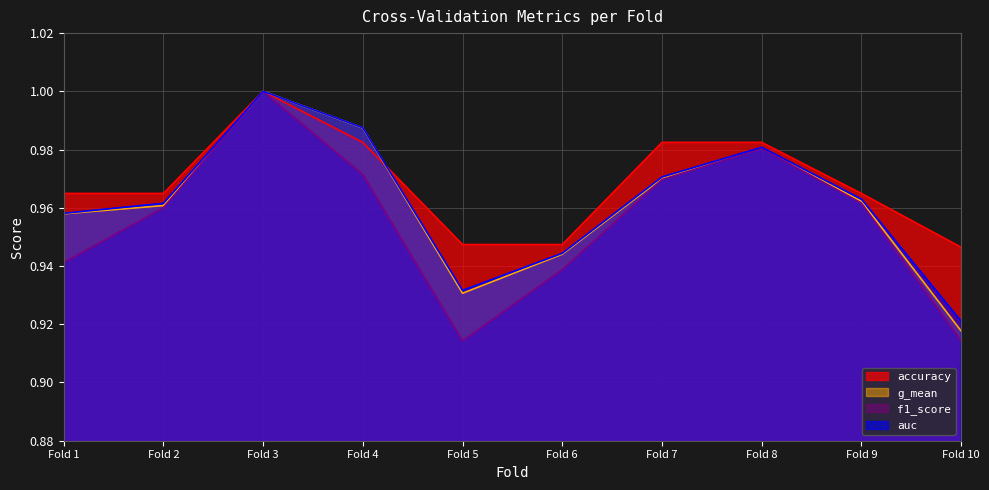

Is the value of g_mean at Fold 2 greater than the value of accuracy at Fold 3?

No